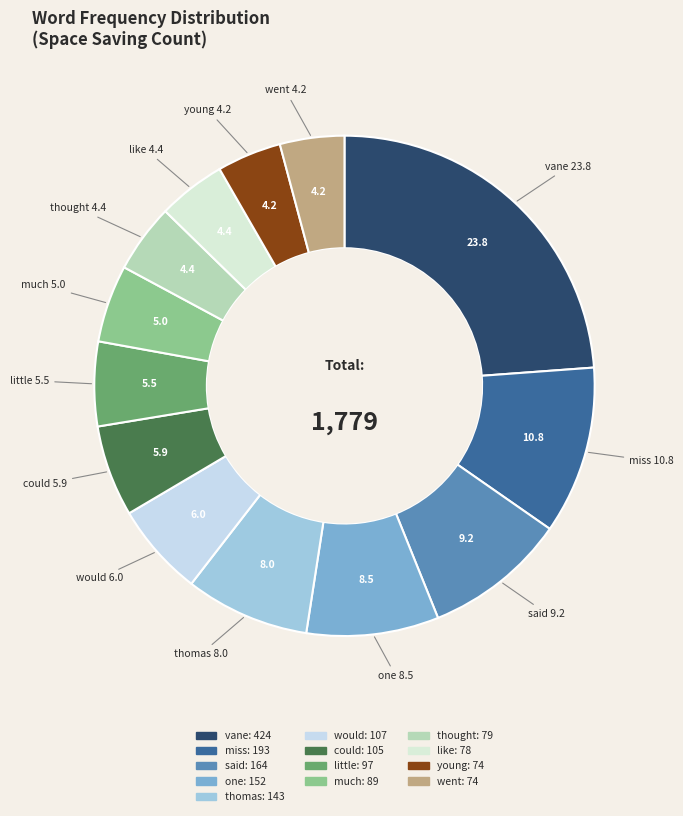

Does any single category account for the majority?

No